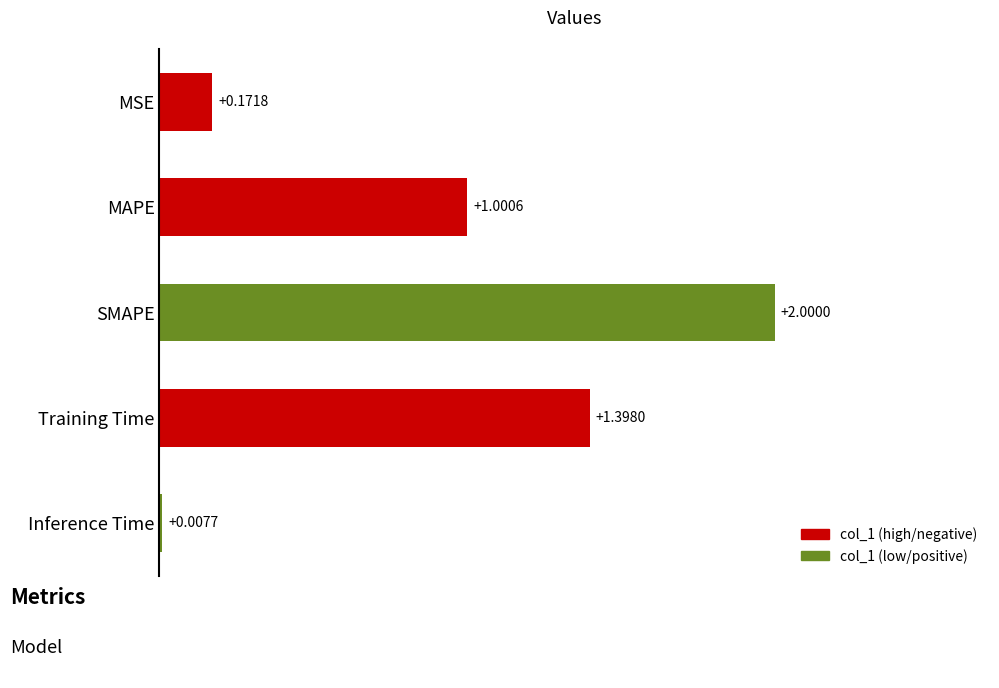

Which has a higher value, MSE or Inference Time?

MSE